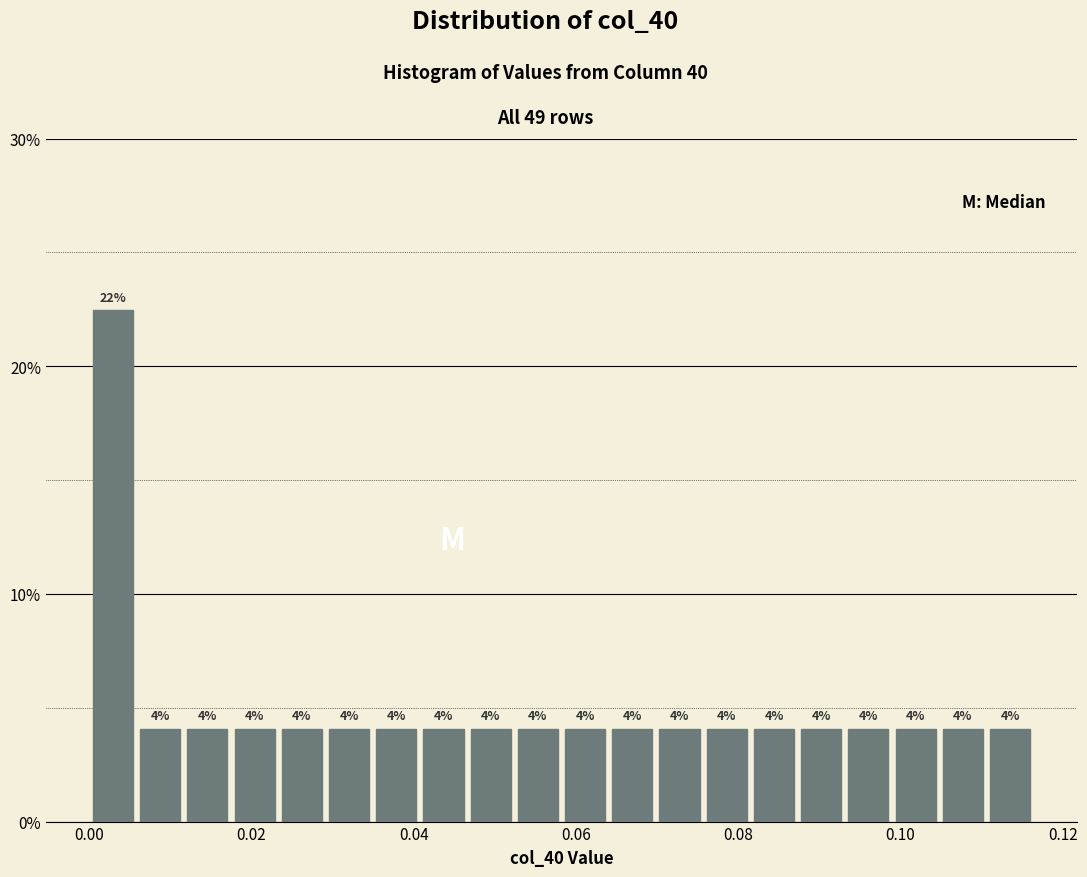

Read against the x-axis, roughly where is the centre of the tallest bar?

0.002